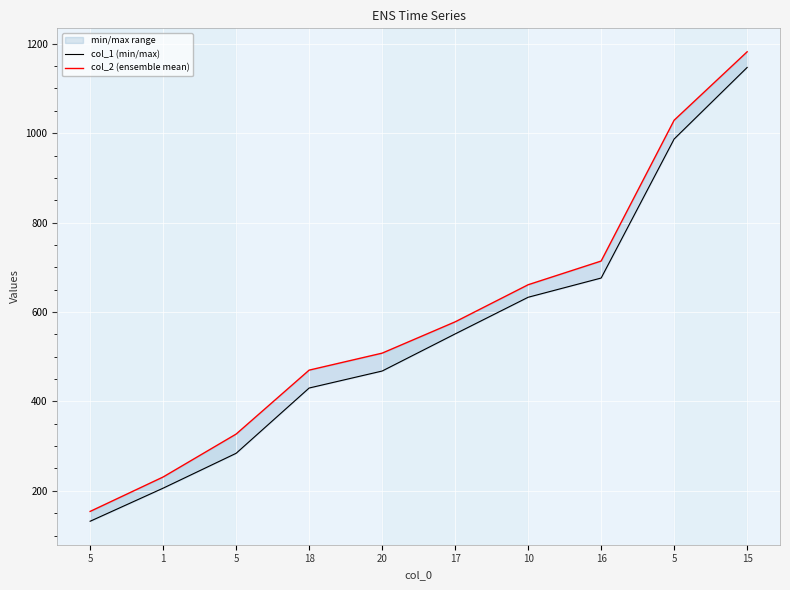

What is the greatest value displayed?

1182